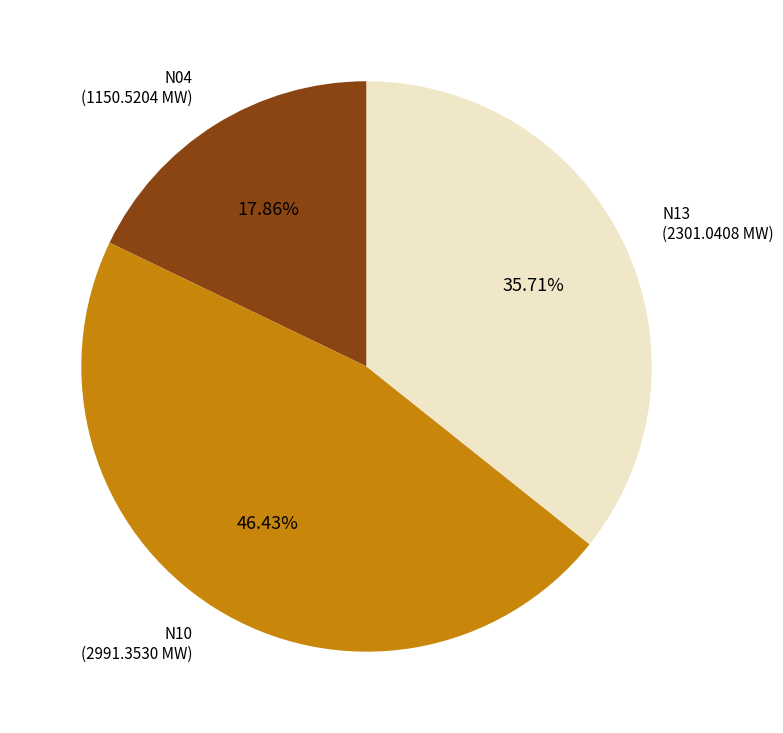

Combined, what portion of the pie is N04 and N10?

64.3%